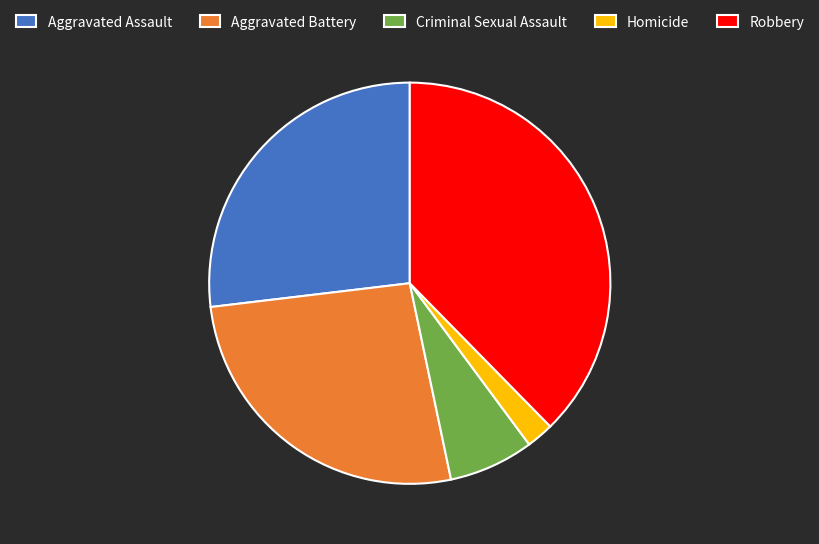

Approximately how many times larger is the value at Aggravated Battery compared to Homicide?

12.0